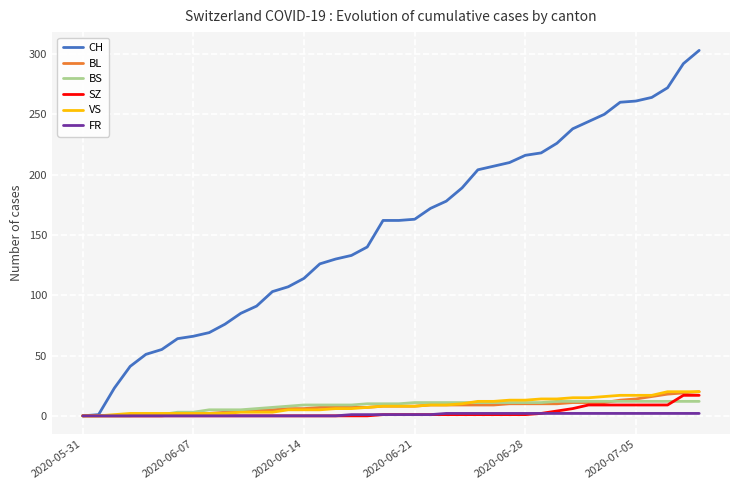

What is the maximum value for CH?

303